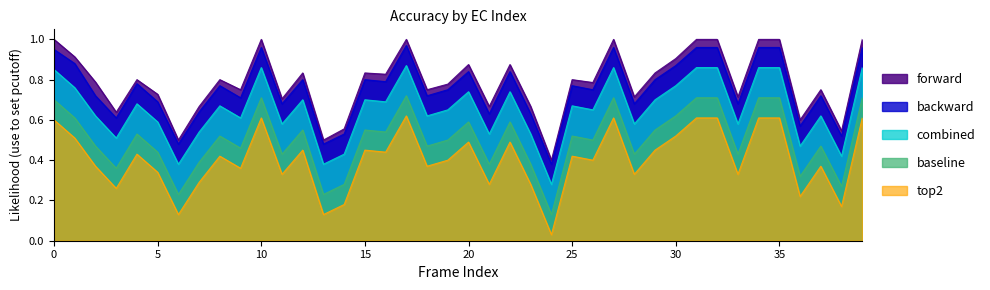

True or false: baseline and forward cross at least once.

False